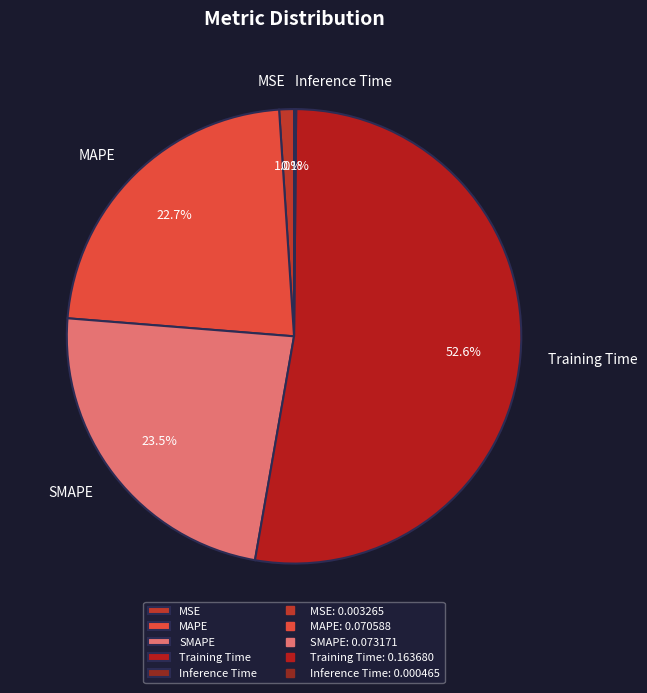

Which has a higher value, MAPE or MSE?

MAPE